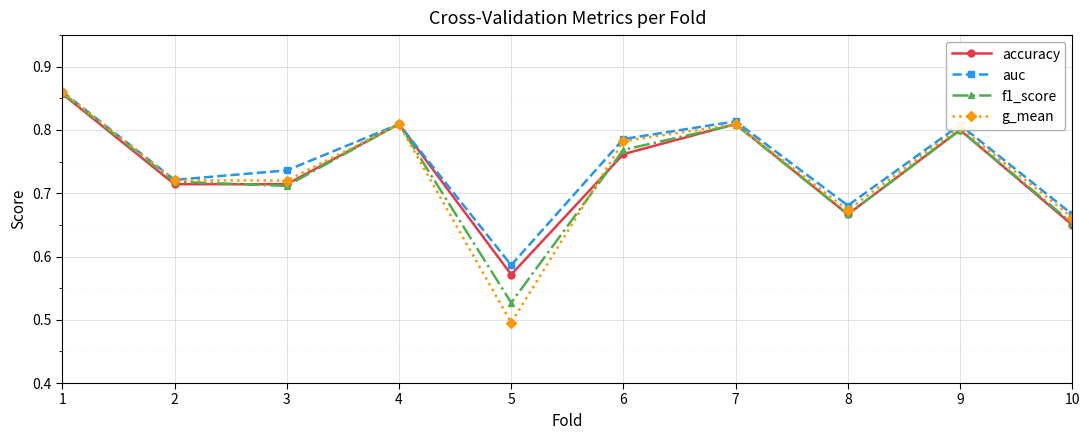

How many interior local valleys does the g_mean series have?

3